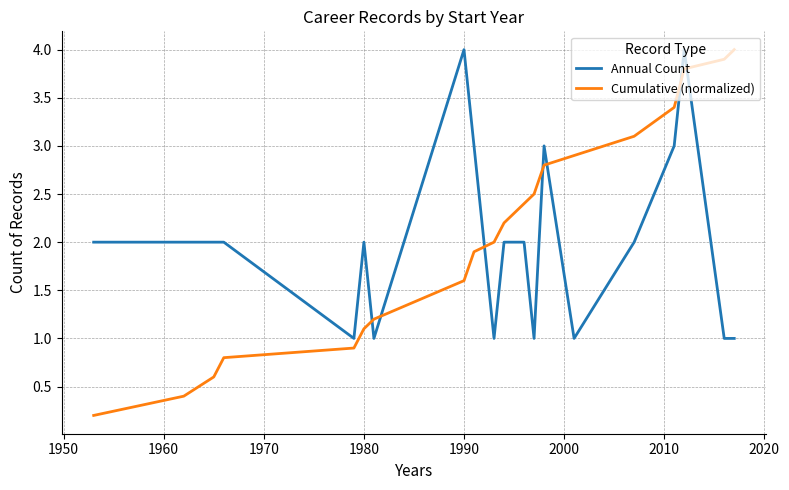

What is the greatest value displayed?

4.0